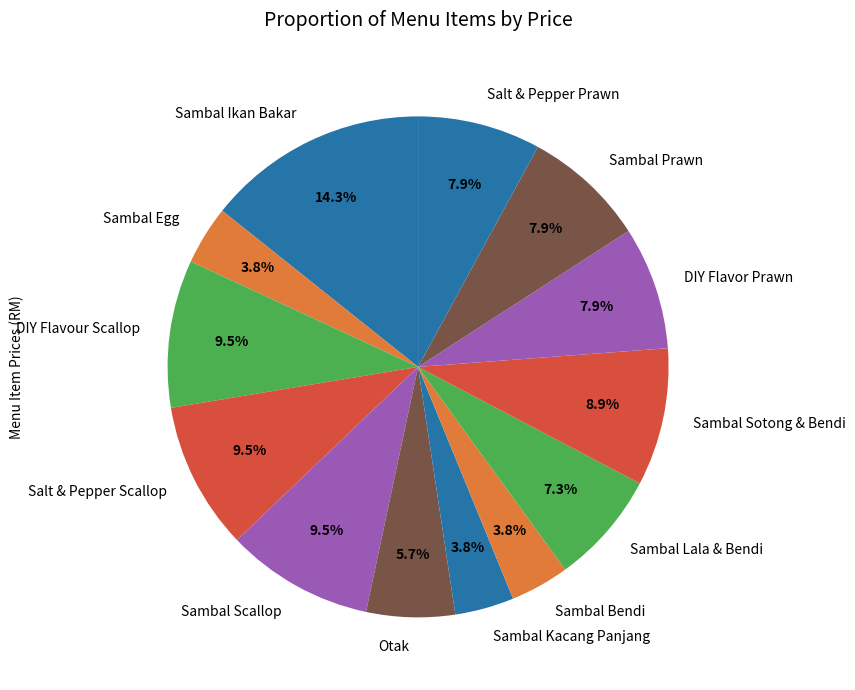

To the nearest percent, what is the difference between the DIY Flavour Scallop and Sambal Bendi slice percentages?

6%